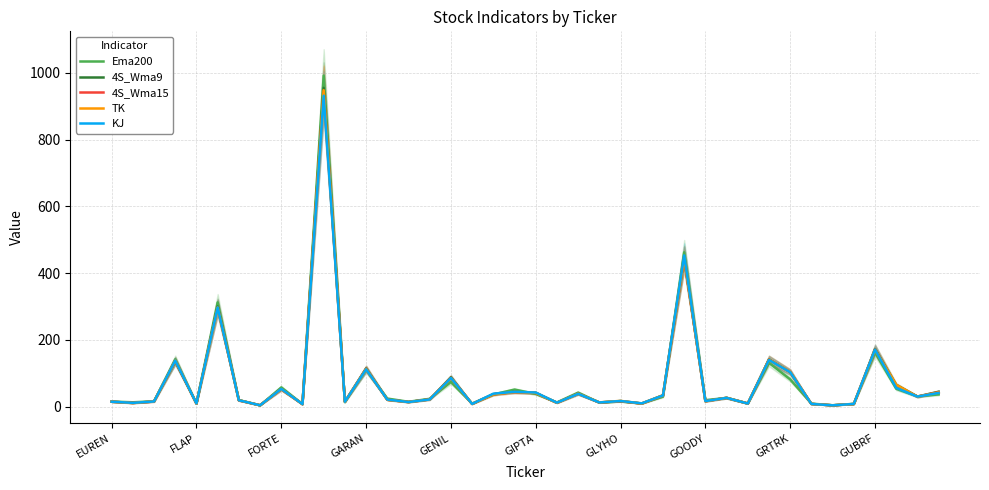

Is it true that KJ equals 148.0 at GRTRK?

False